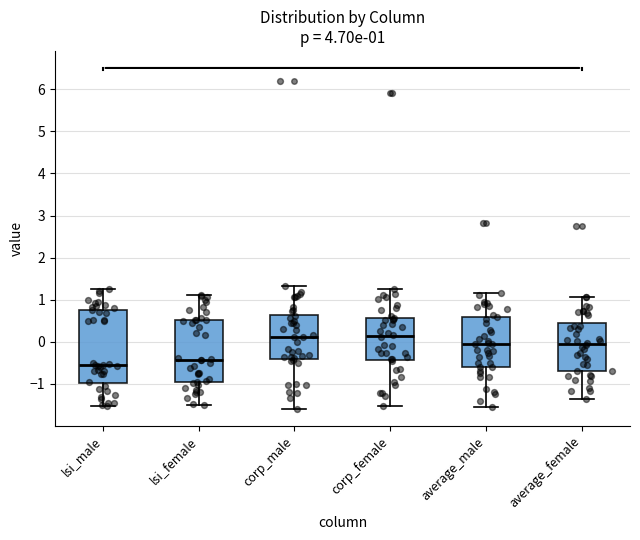

Which box's median line is the lowest?

lsi_male